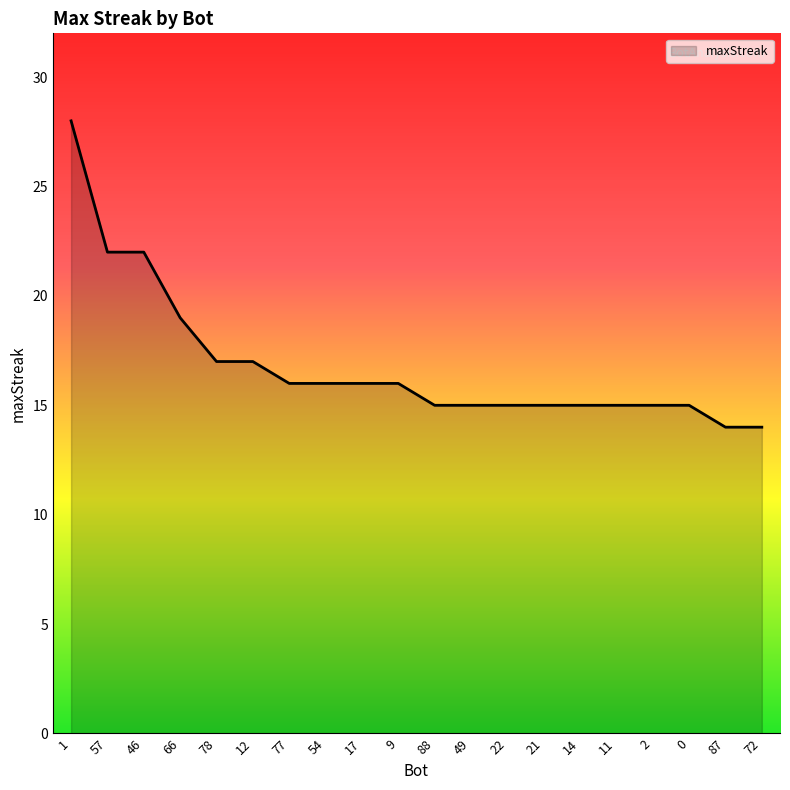

What is the ratio of the value at 87 to the value at 14?

0.9